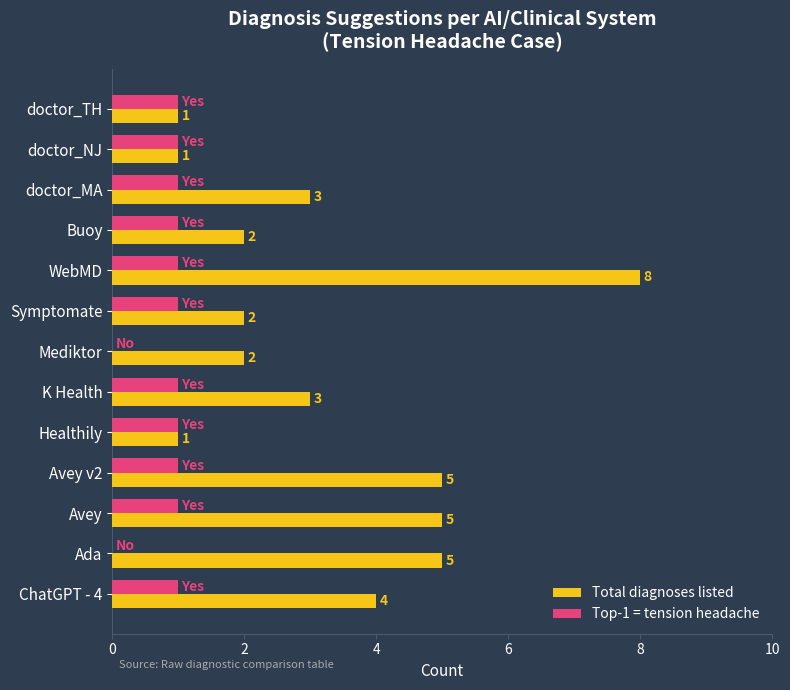

Is it true that Top-1 = tension headache equals 1 at WebMD?

True